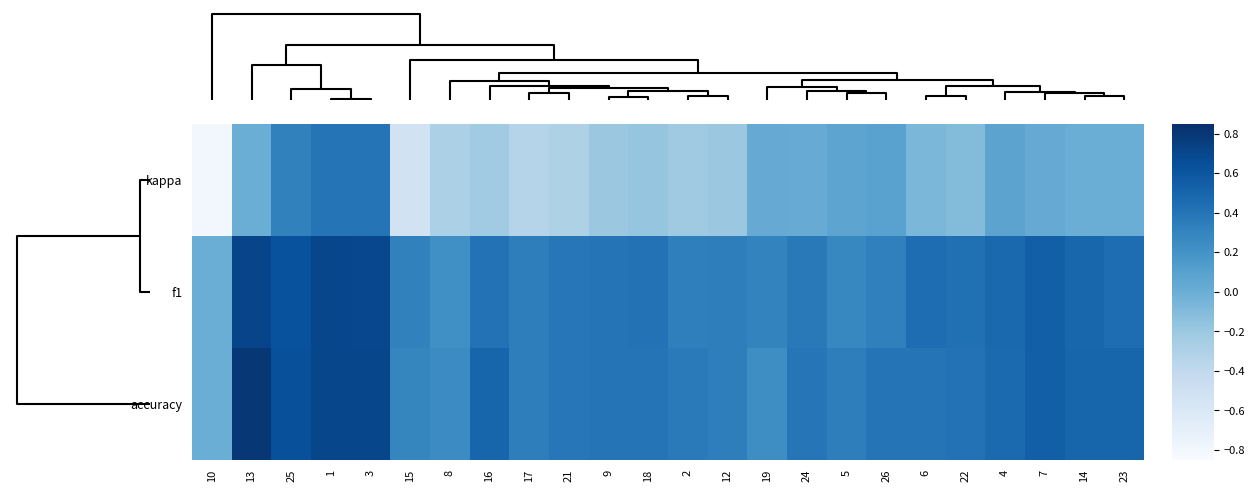

Reading right to left, list all the values displayed in this chart.

kappa: 23=0.0	14=0.0	7=0.0	4=0.1	22=-0.1	6=-0.1	26=0.1	5=0.1	24=0.0	19=0.0	12=-0.2	2=-0.2	18=-0.2	9=-0.2	21=-0.3	17=-0.3	16=-0.2	8=-0.3	15=-0.5	3=0.4	1=0.4	25=0.3	13=0.0	10=-0.8
f1: 23=0.5	14=0.5	7=0.5	4=0.5	22=0.4	6=0.5	26=0.3	5=0.3	24=0.4	19=0.3	12=0.3	2=0.3	18=0.4	9=0.4	21=0.4	17=0.3	16=0.4	8=0.2	15=0.3	3=0.7	1=0.7	25=0.6	13=0.7	10=0.0
accuracy: 23=0.5	14=0.5	7=0.5	4=0.5	22=0.4	6=0.4	26=0.4	5=0.3	24=0.4	19=0.2	12=0.3	2=0.4	18=0.4	9=0.4	21=0.4	17=0.3	16=0.5	8=0.2	15=0.3	3=0.7	1=0.7	25=0.6	13=0.8	10=0.0